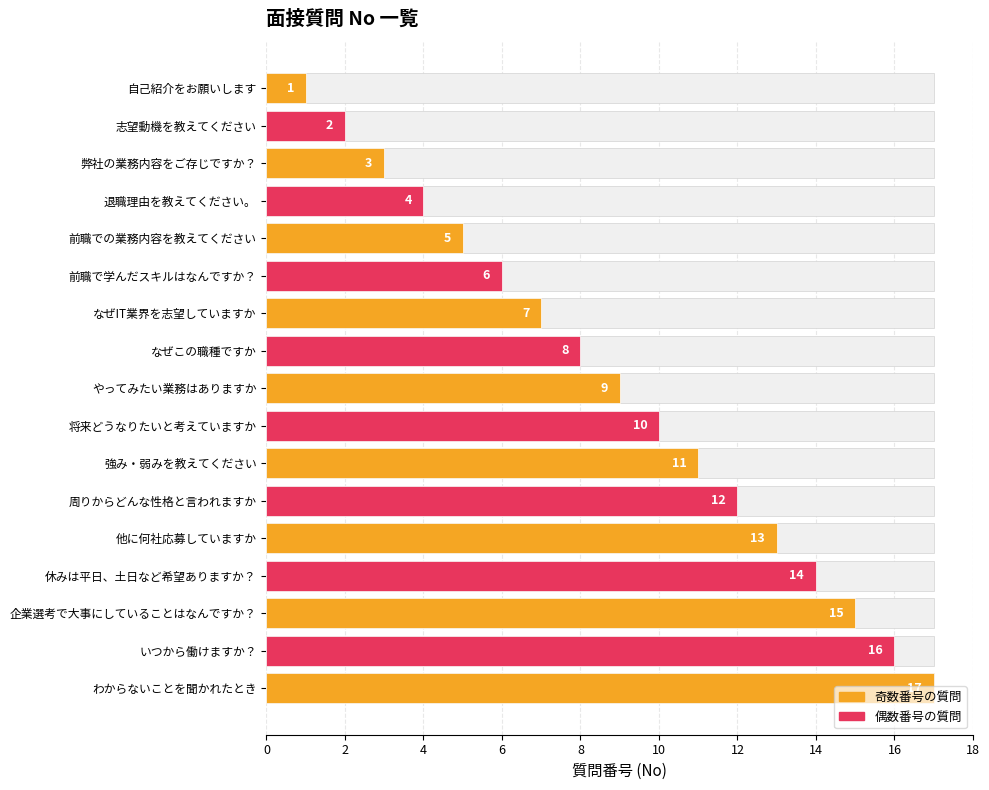

What is the greatest value displayed?

17